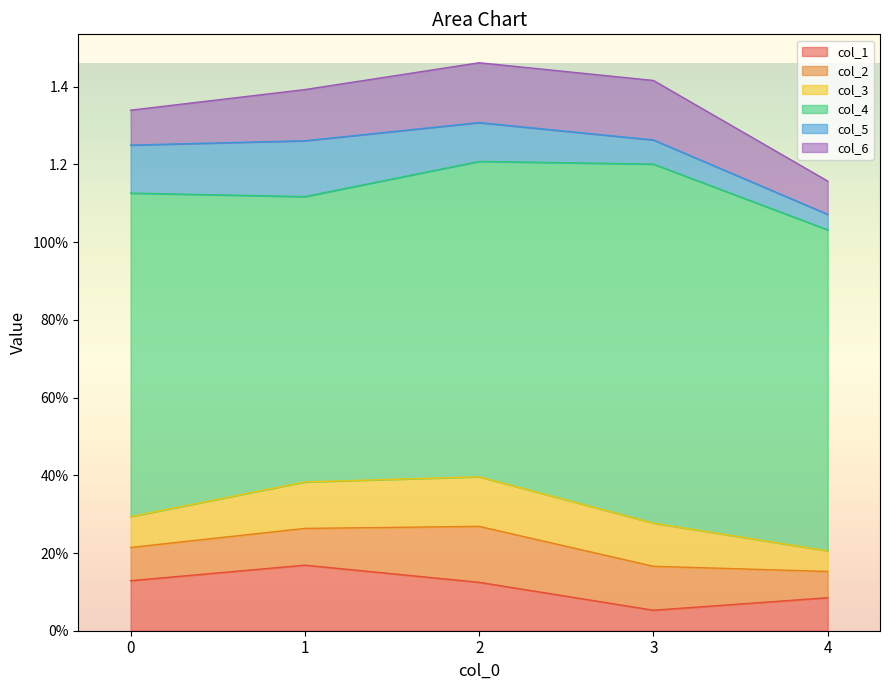

How many distinct data groups are displayed?

6